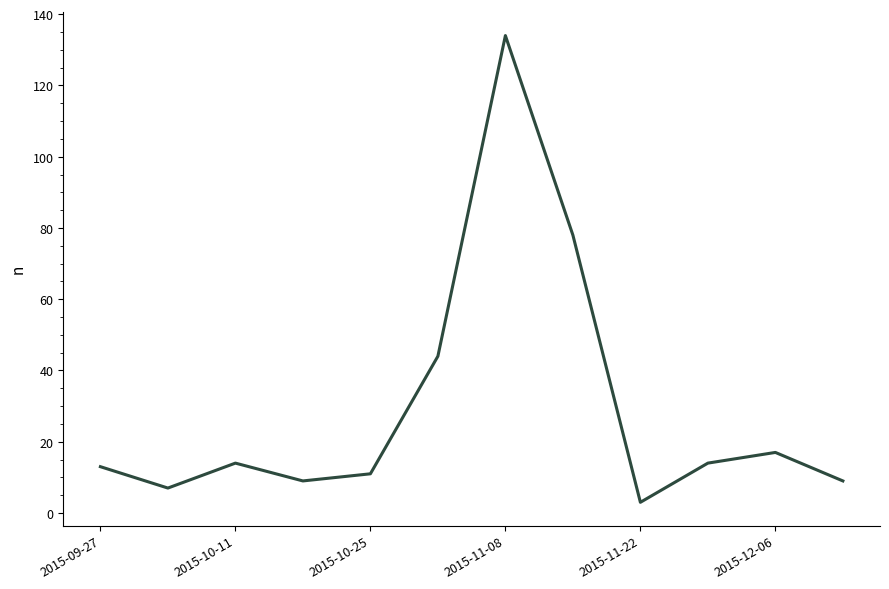

What is the minimum value shown in the chart?

3